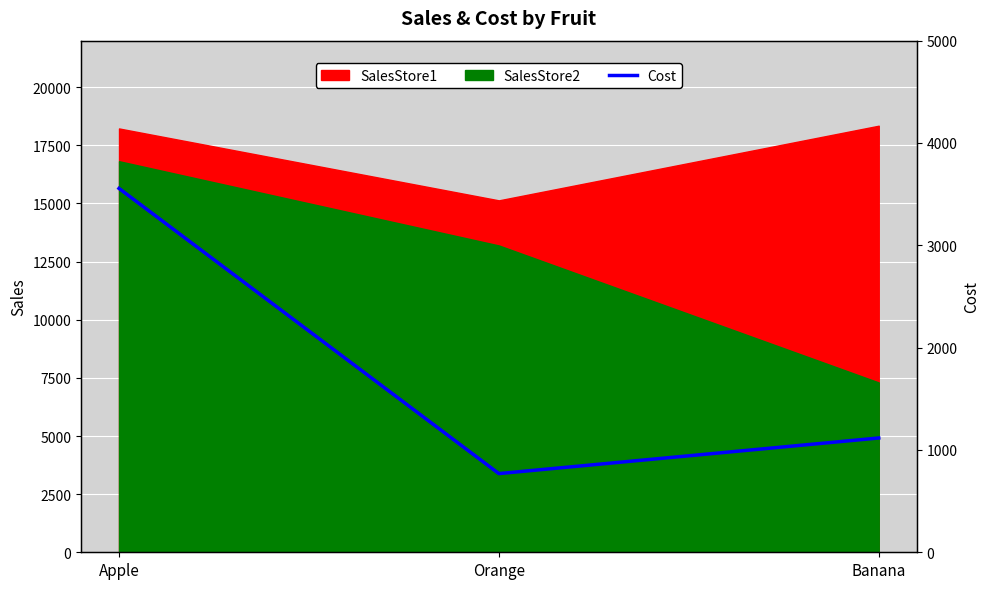

Reading left to right, extract all data points from this chart.

3556	769	1117